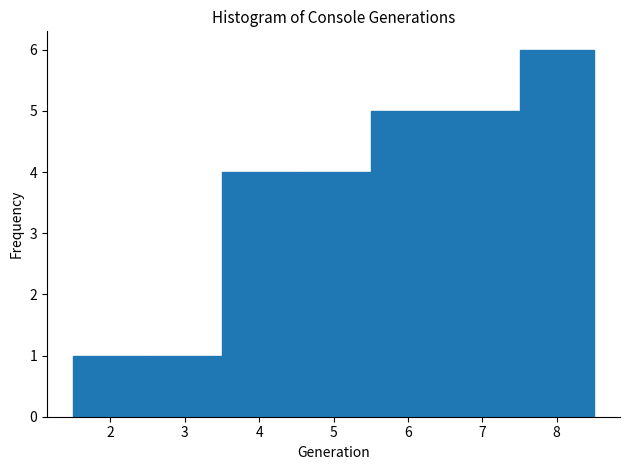

Reading left to right, transcribe this chart: for each bar, give the range it covers on the x-axis and its height. The values are not printed on the chart, so give them approximately, as read against the axis.

1.5 to 2.5: 1
2.5 to 3.5: 1
3.5 to 4.5: 4
4.5 to 5.5: 4
5.5 to 6.5: 5
6.5 to 7.5: 5
7.5 to 8.5: 6